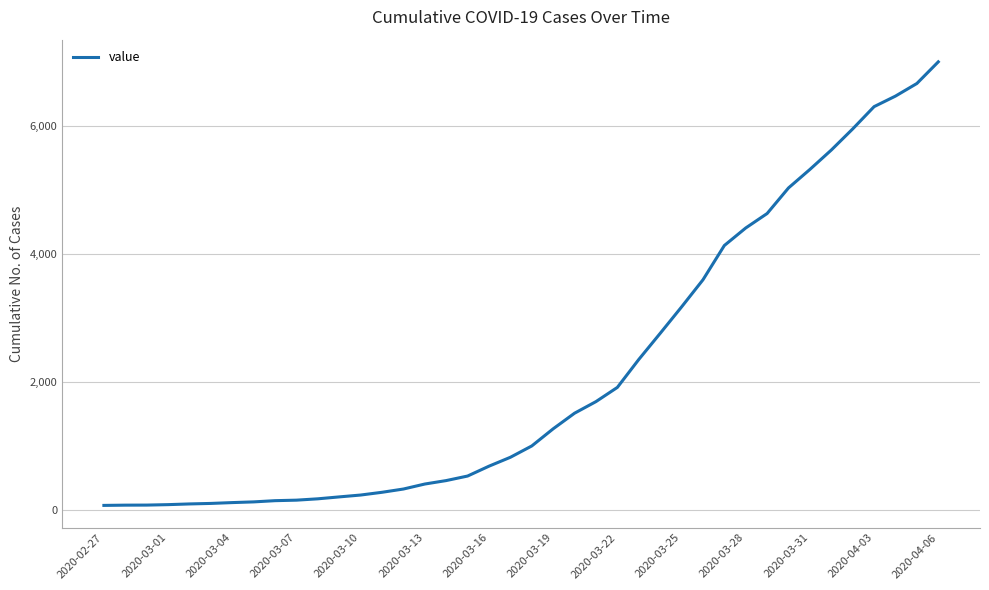

What is the maximum value shown in the chart?

6995